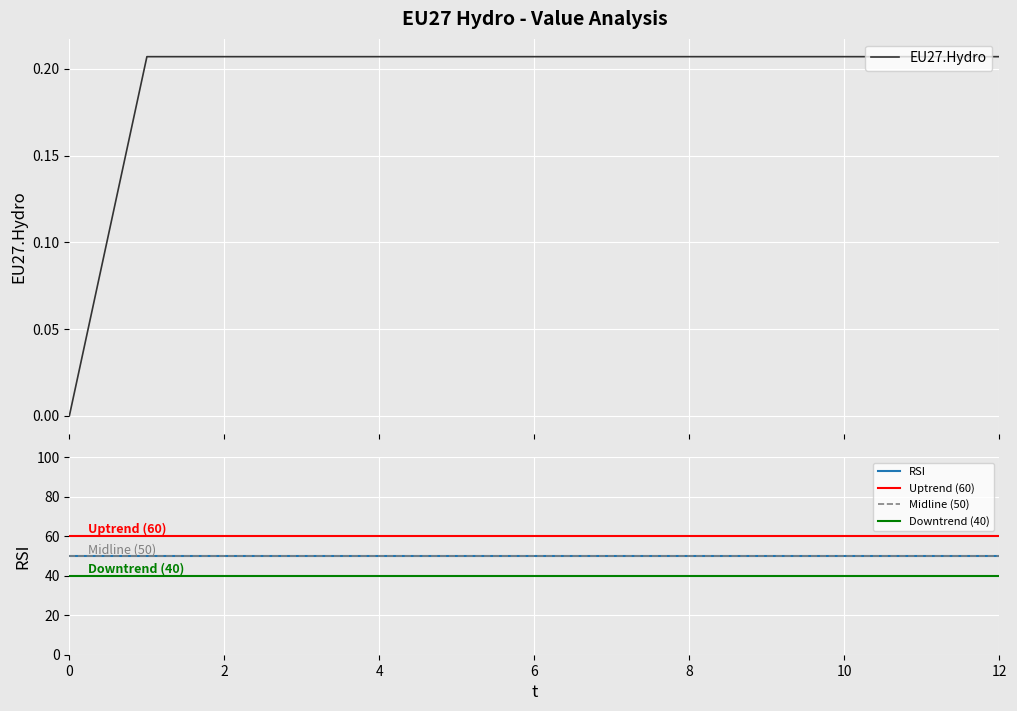

How many positive values are there?

12